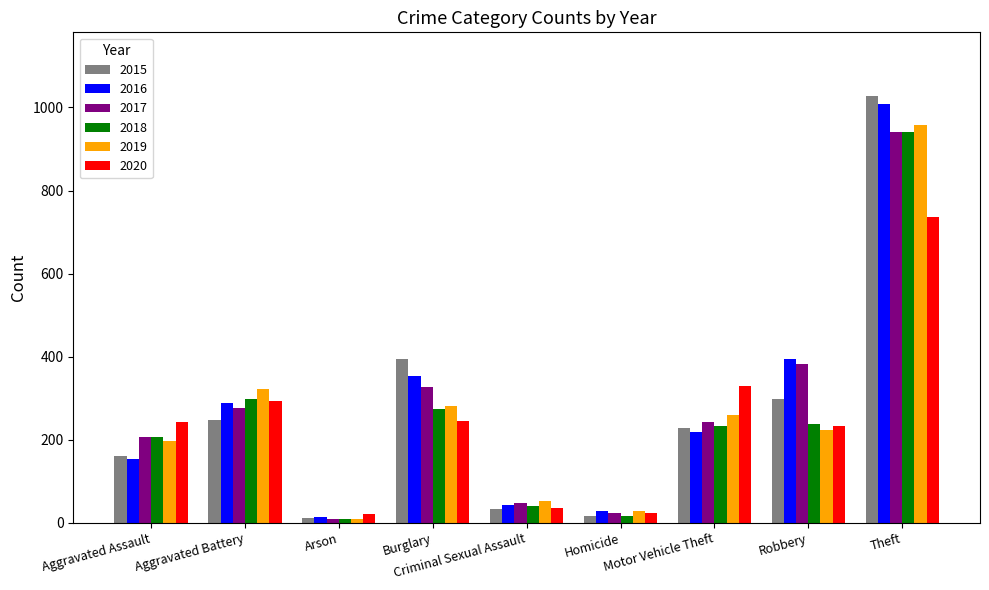

What is the difference between the maximum and minimum values in the 2016 series?

996